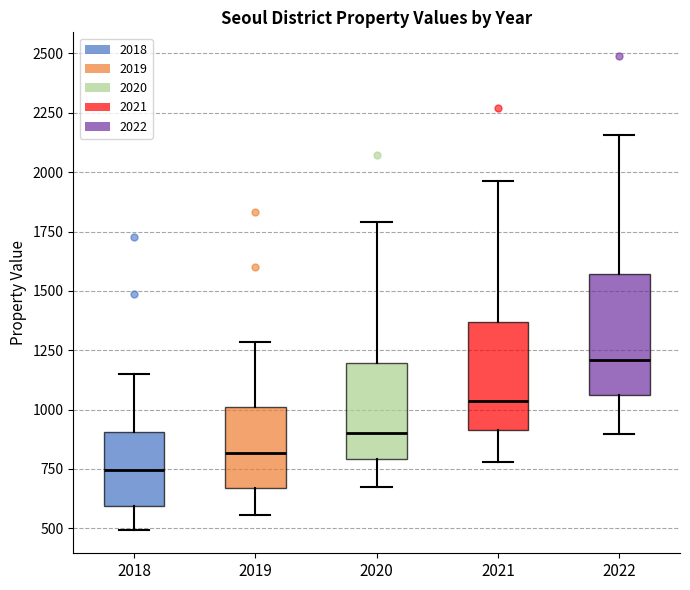

Reading left to right, transcribe this box plot: for each box, give where its median line is, the range the box spans, and where its two whiskers end, as read against the y-axis. The values are not printed on the chart, so give them approximately, as read against the axis.

2018: median 750, box 600 to 900, whiskers 500 to 1150
2019: median 800, box 650 to 1000, whiskers 550 to 1300
2020: median 900, box 800 to 1200, whiskers 650 to 1800
2021: median 1050, box 900 to 1350, whiskers 800 to 1950
2022: median 1200, box 1050 to 1550, whiskers 900 to 2150